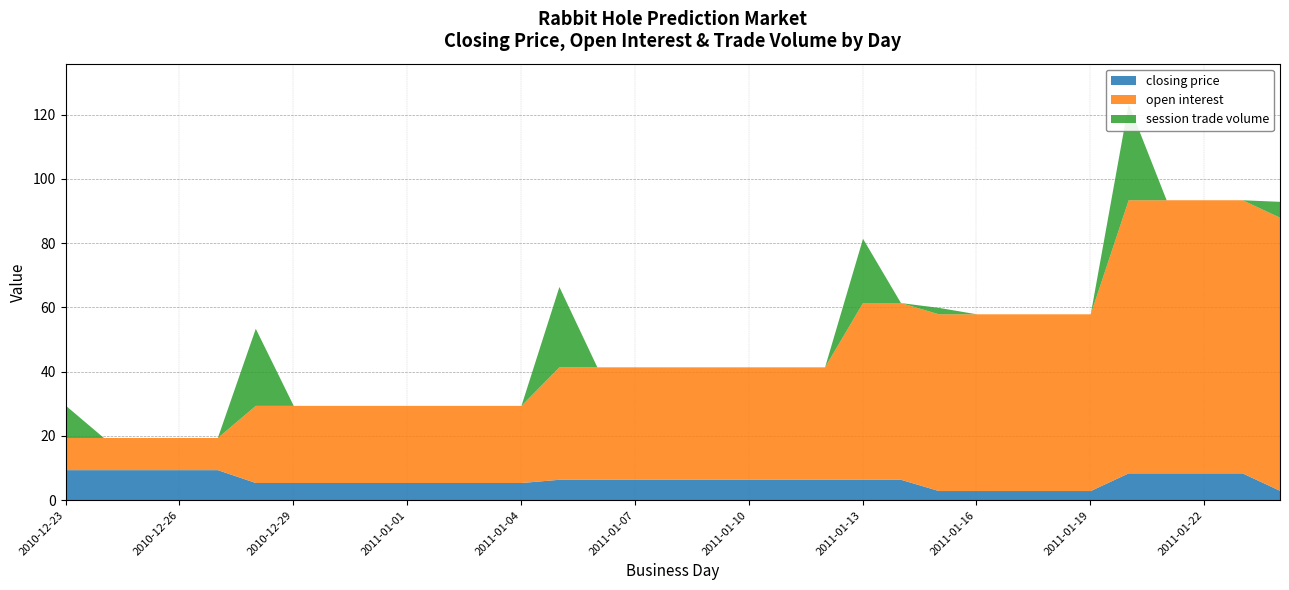

Which series has the widest spread of values?

open interest